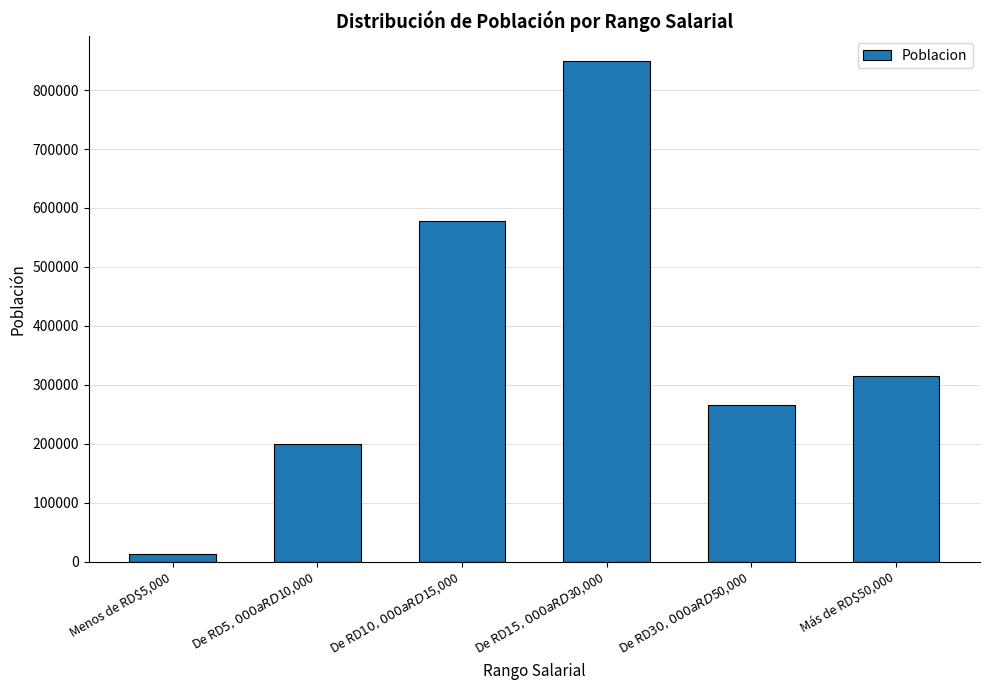

Are the bars grouped side by side (vs. stacked)?

No